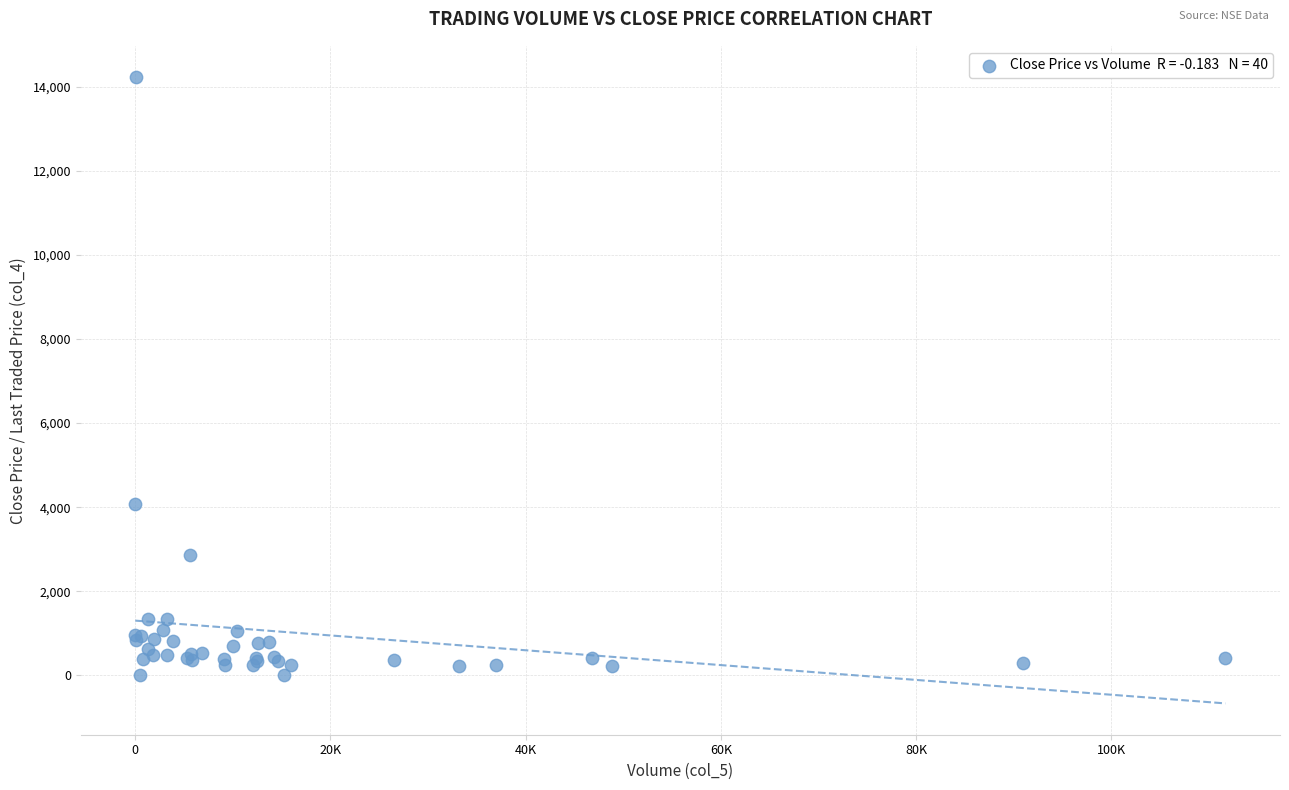

What Y value in the scatter plot is closest to 7117?

4077.0